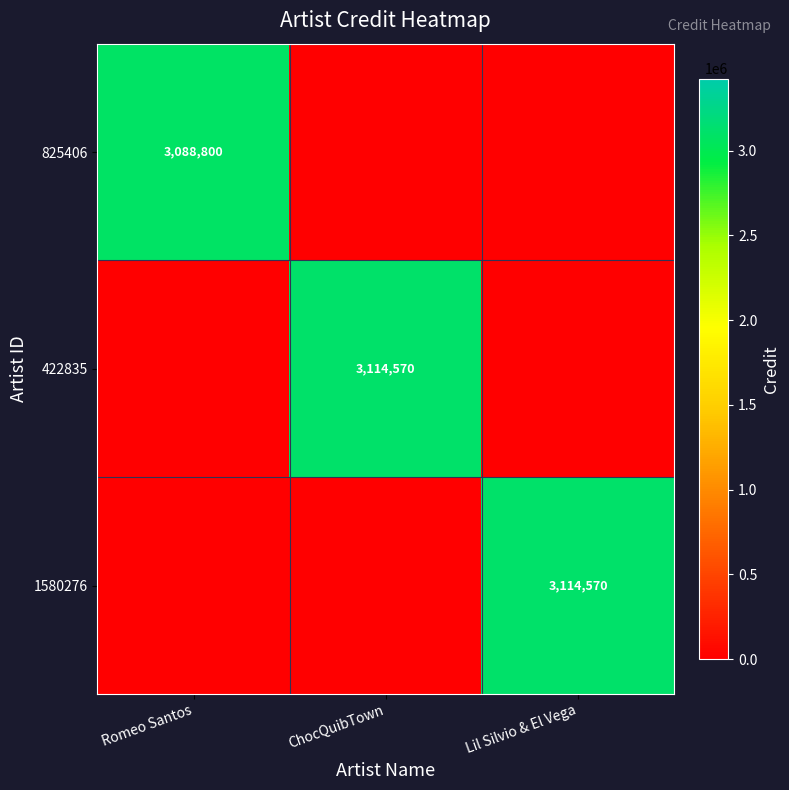

At how many categories does at least one series exceed 671166?

3